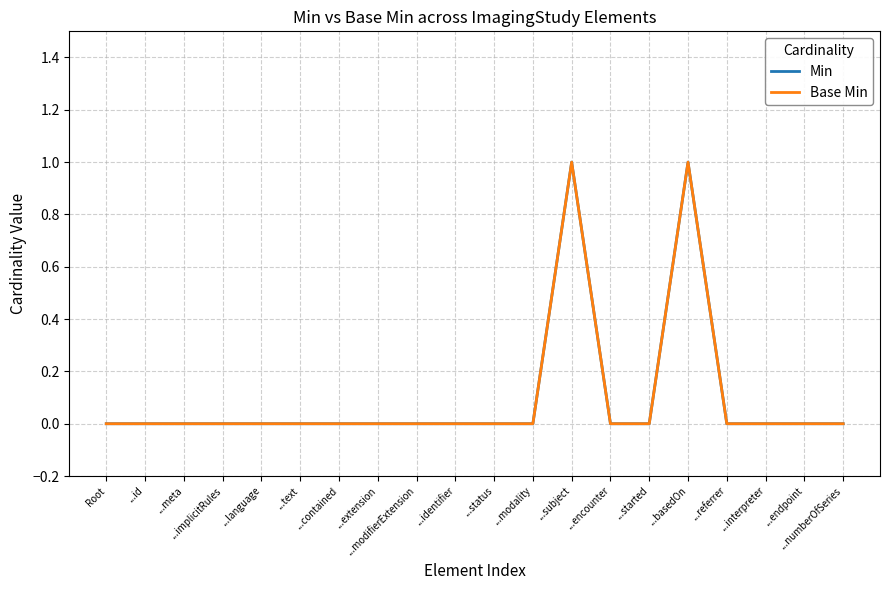

What is the approximate value of Base Min at ...subject?

1